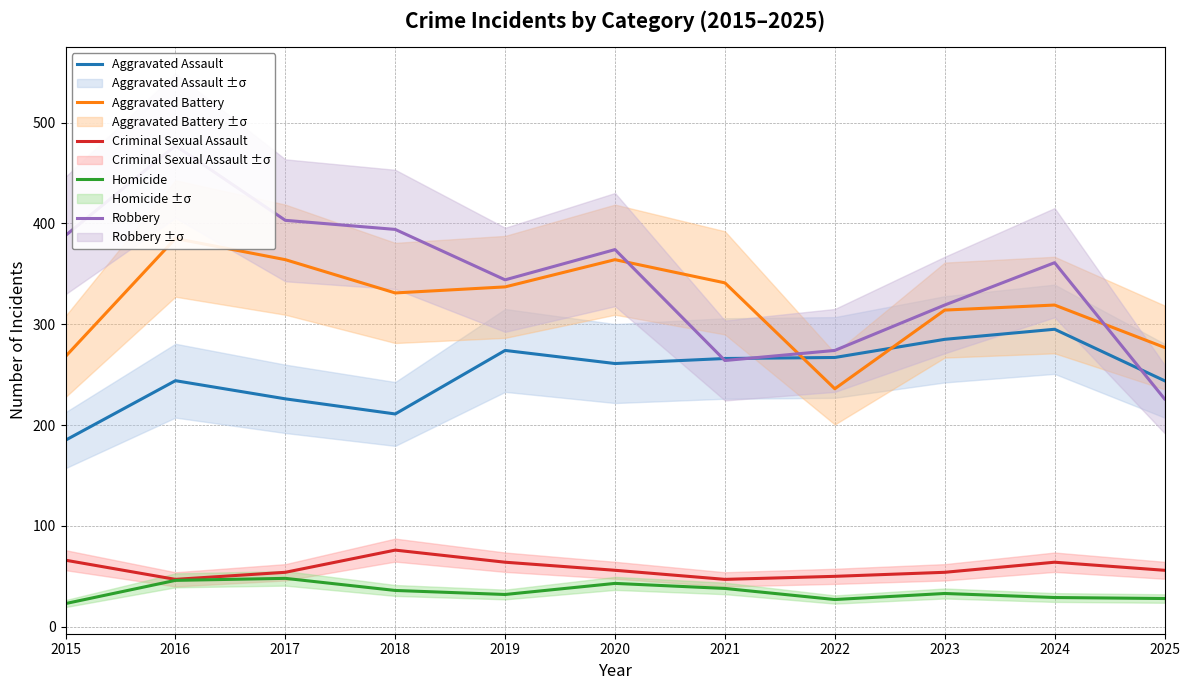

What is the value of the Robbery point at the 11th from the left?

226